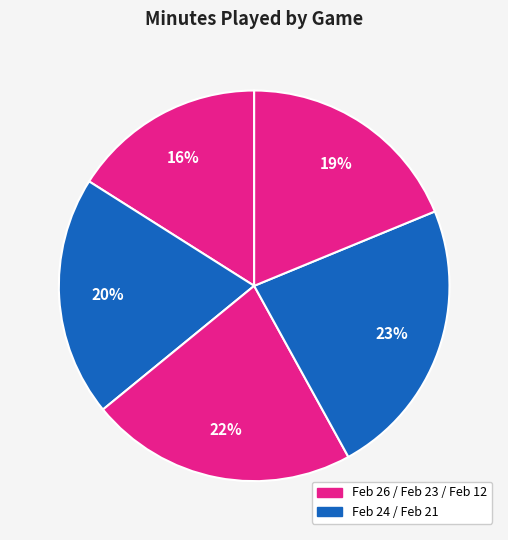

To the nearest percent, what is the difference between the largest and smallest slice percentages?

7%